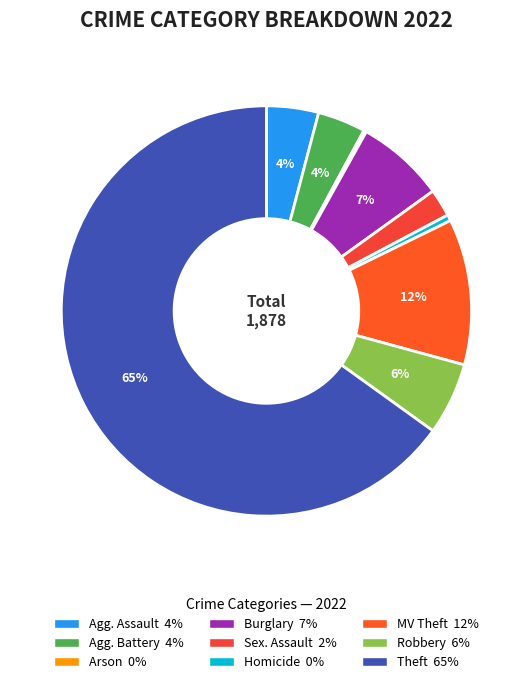

Count the number of slices in the pie.

9